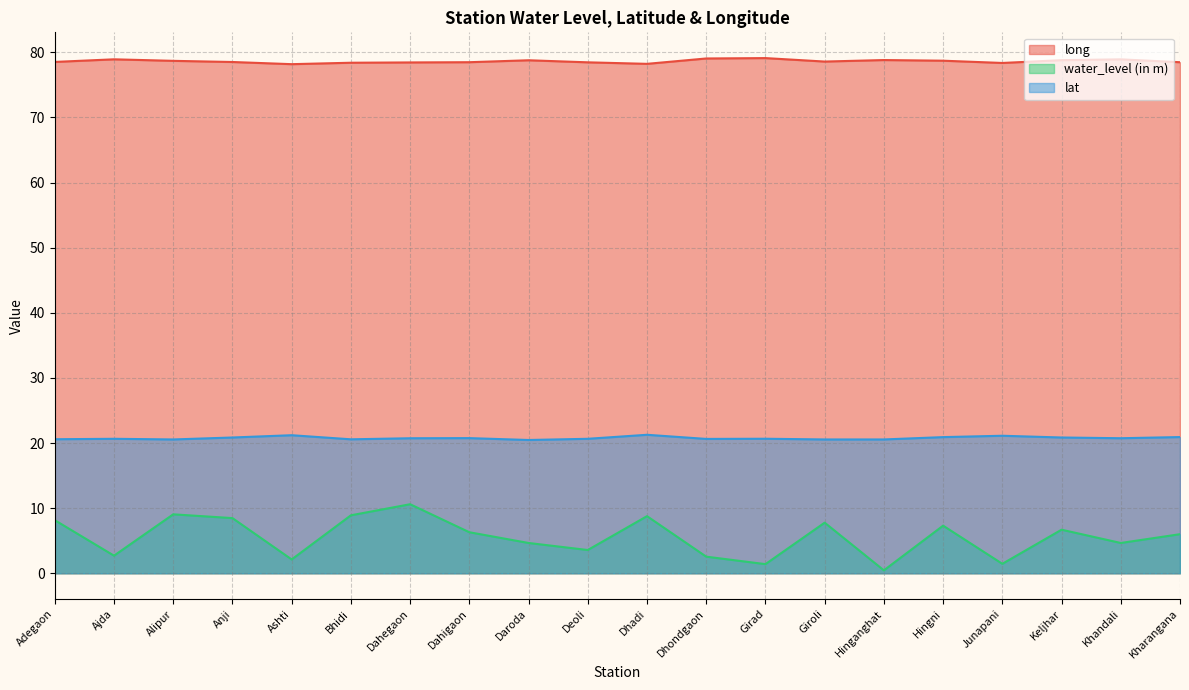

Which category has the lowest value across all series?

Hinganghat